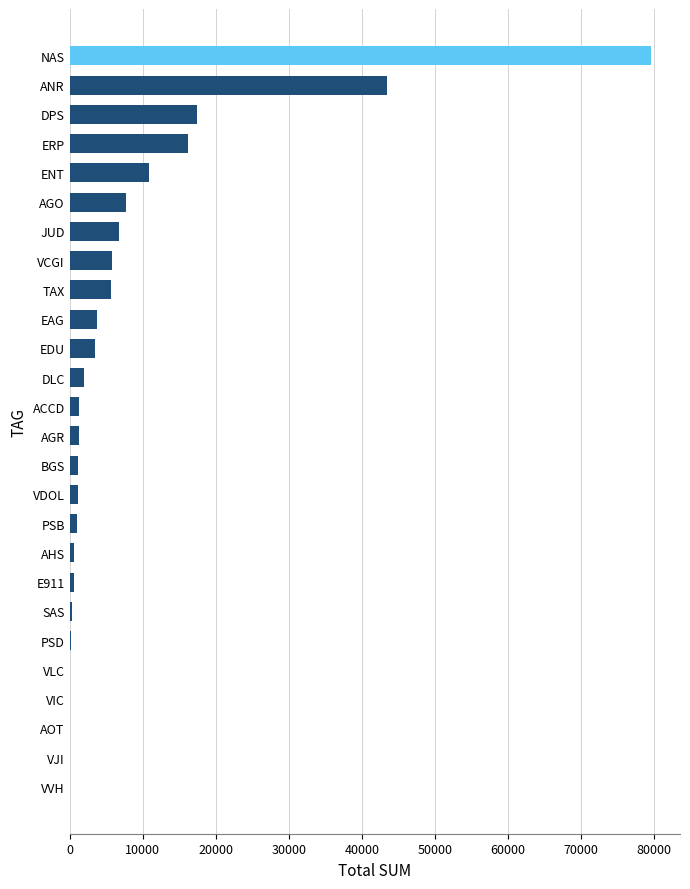

Which label corresponds to the largest value in the chart?

NAS